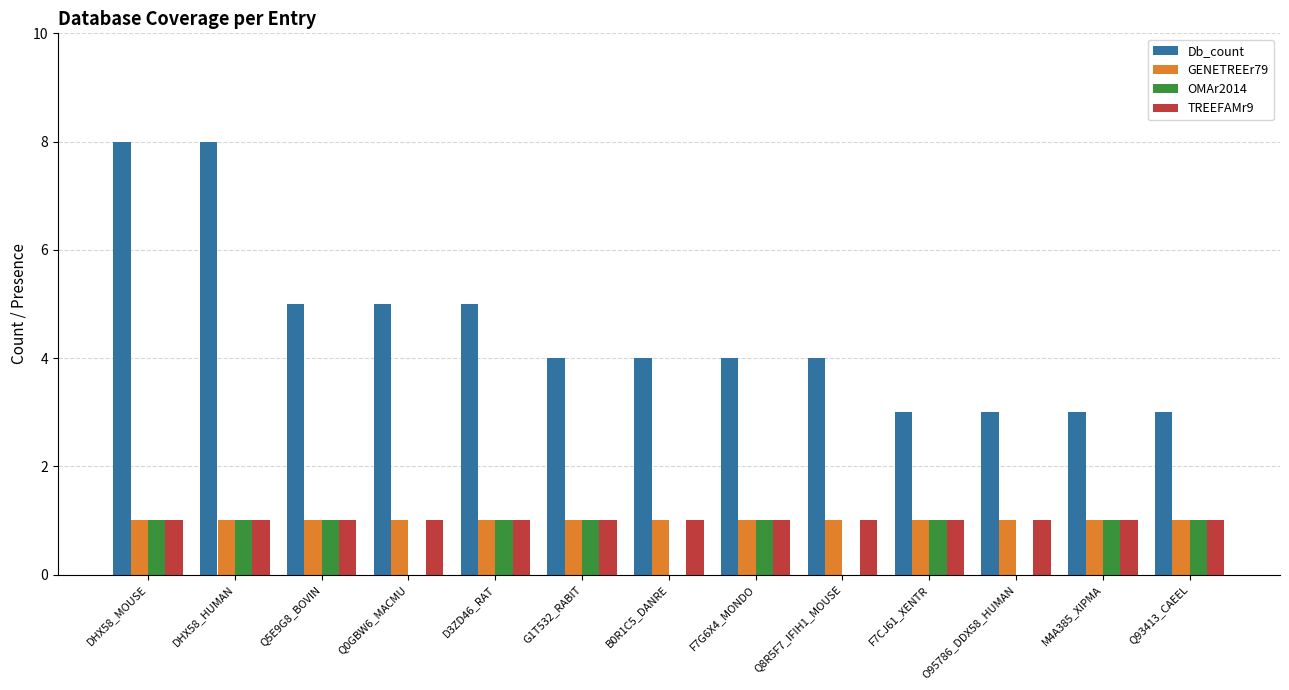

What is the total value across all series at DHX58_HUMAN?

11